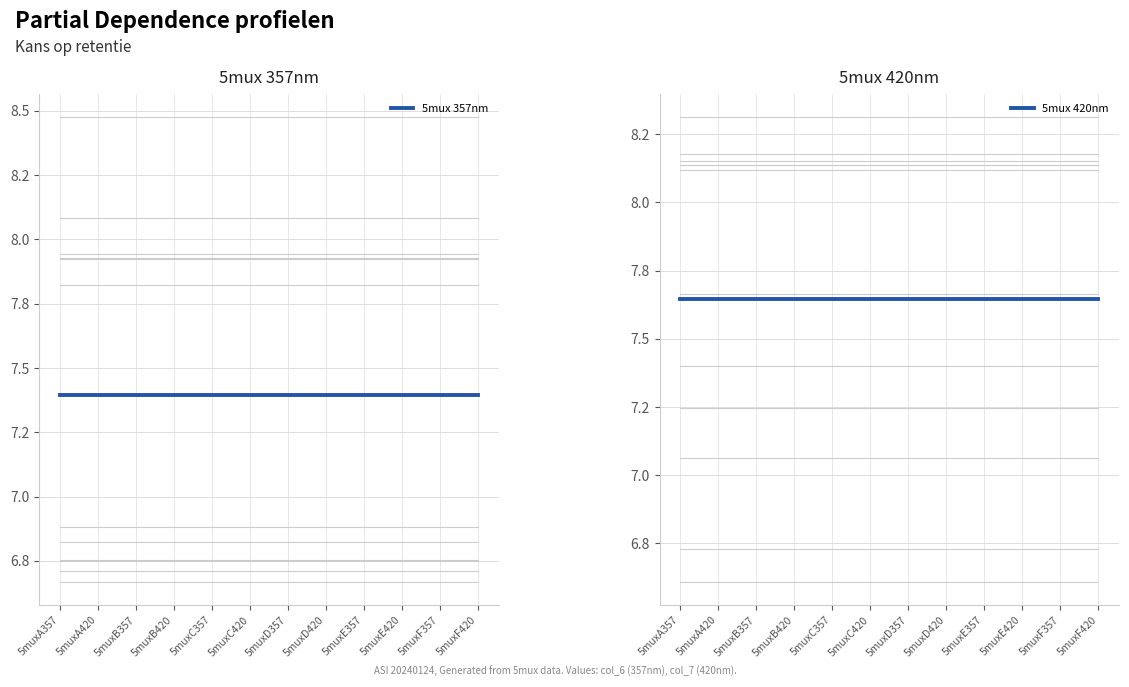

Which series changed the most between 5muxA357 and 5muxB420?

5mux 357nm